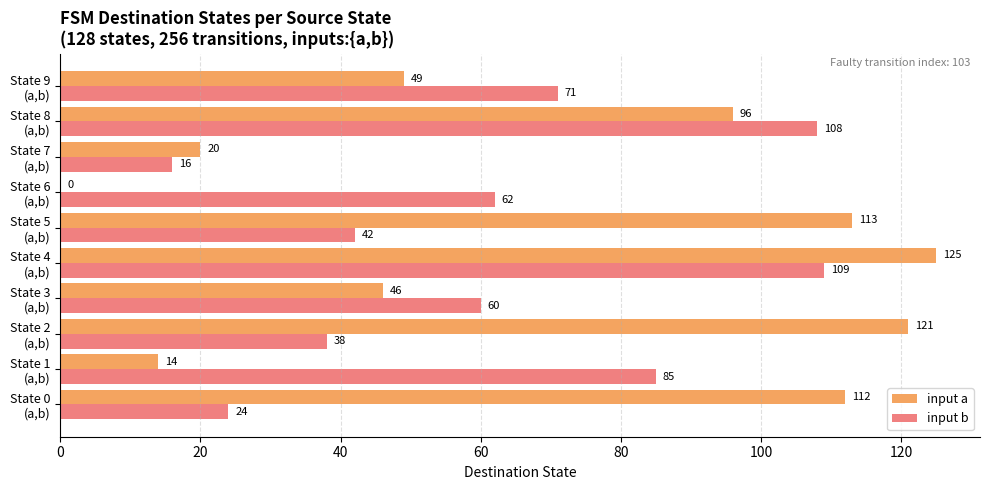

Which series has the largest total across all categories?

input a